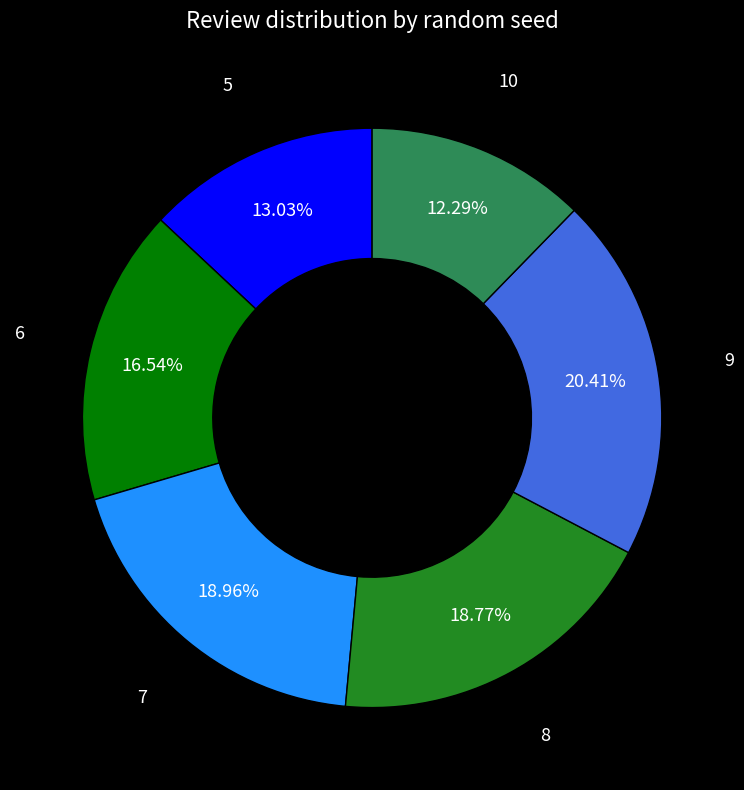

Is there a majority slice in this chart?

No